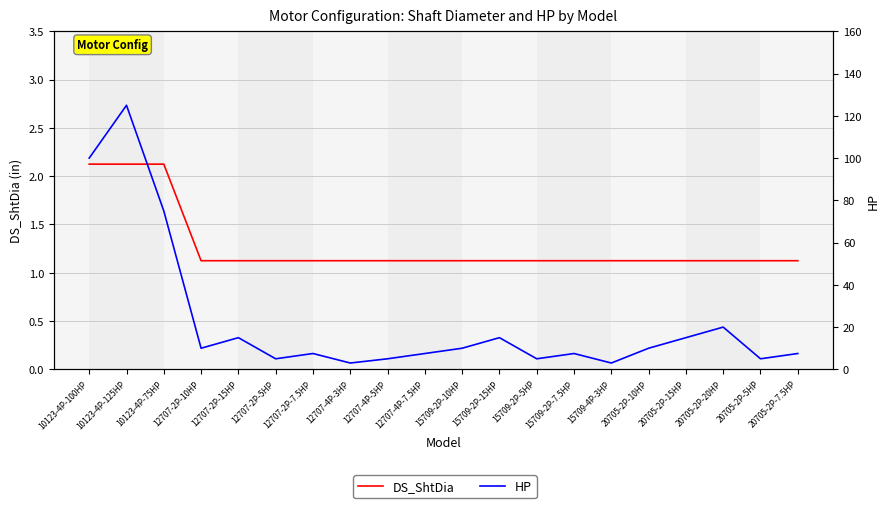

What is the total value across all series at 15709-2P-5HP?

6.1